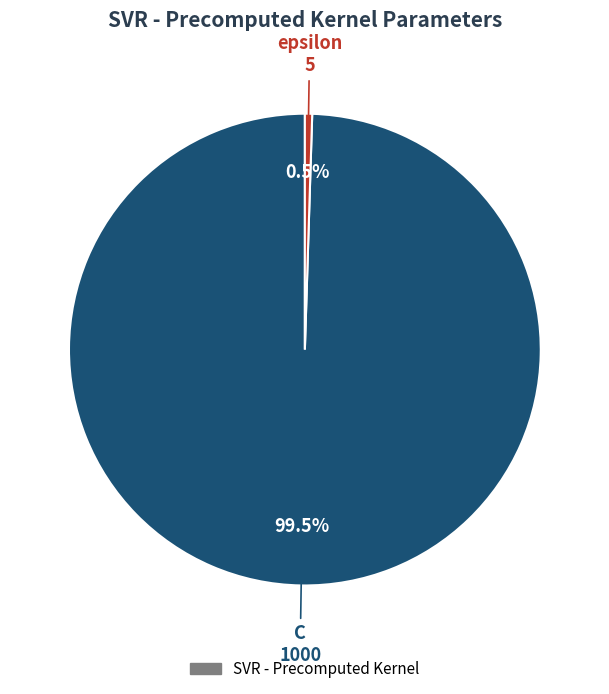

Is there any slice that represents more than half of the pie?

Yes